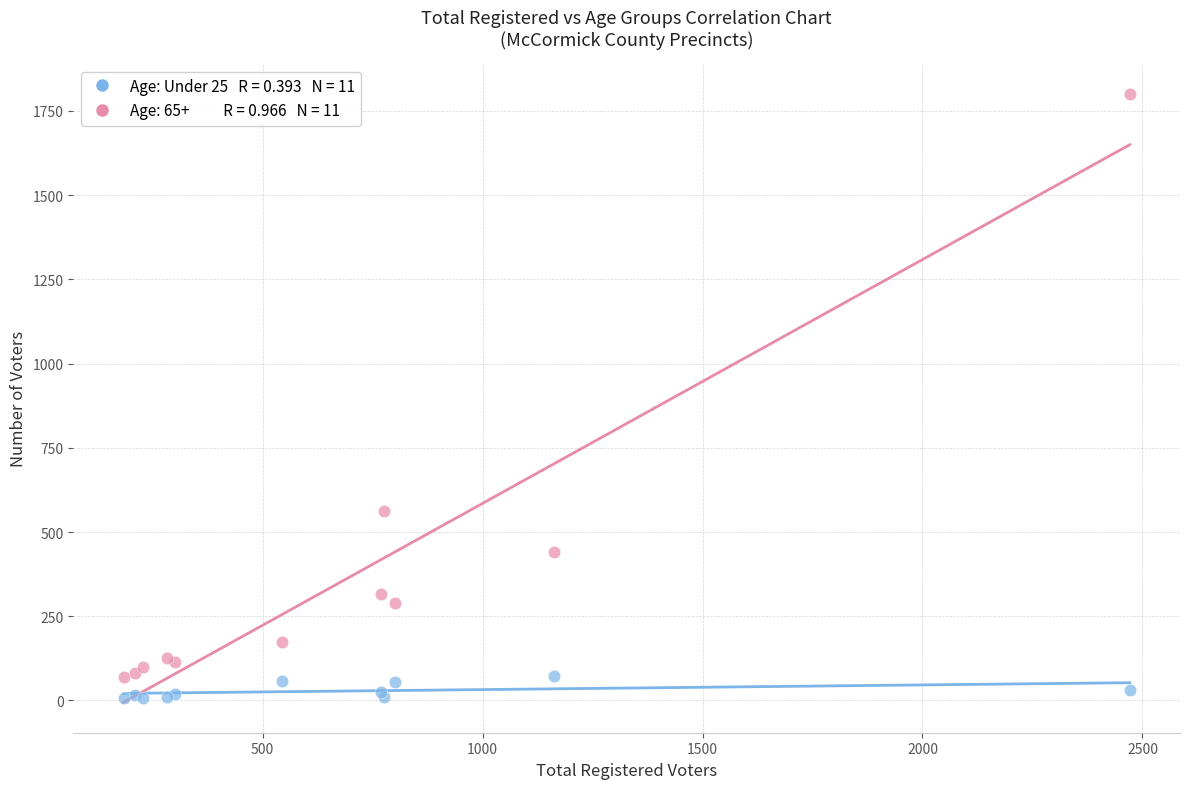

Across all series, what Y value is closest to 903?

561